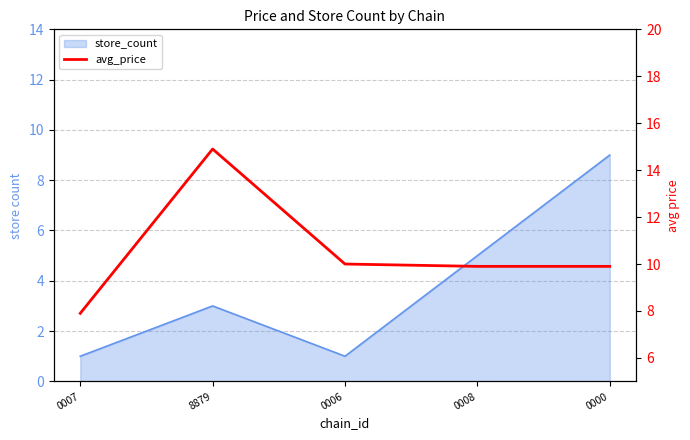

The chart shows a value of 12.3 at 0007. True or false?

False